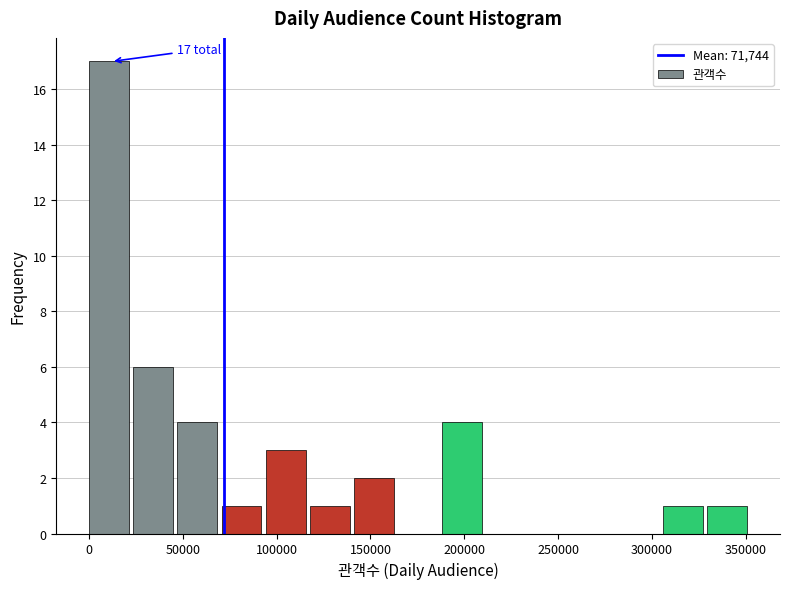

Which range on the x-axis has the tallest bar?

0 to 25000